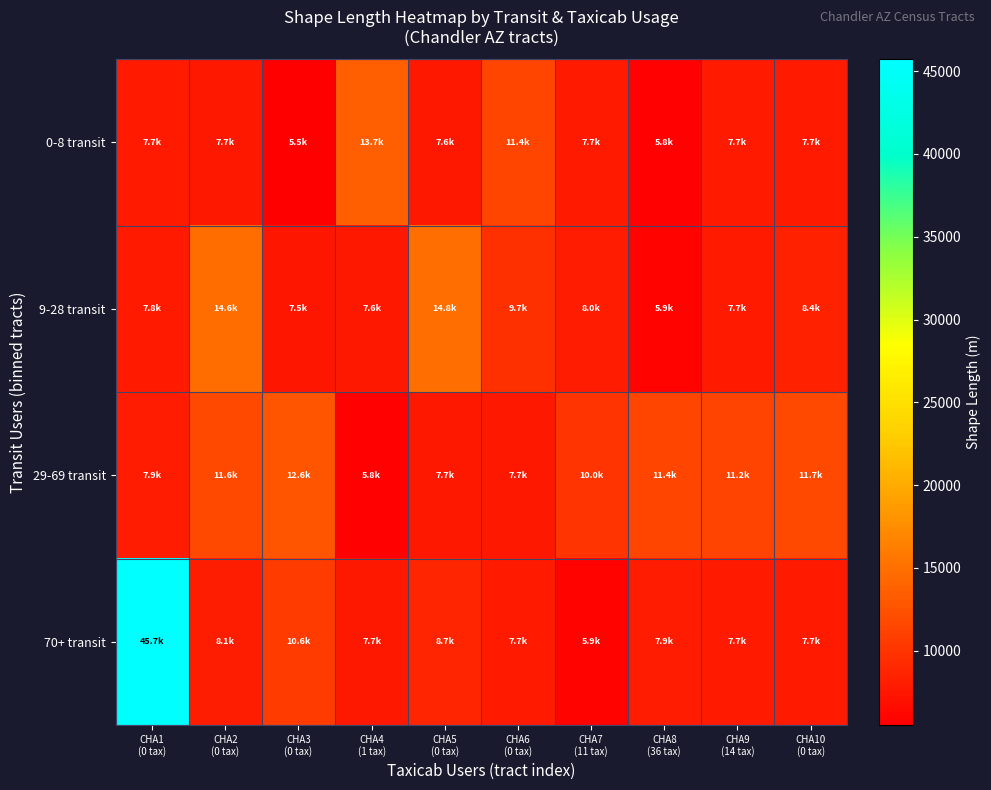

How many categories are shown in the chart?

10